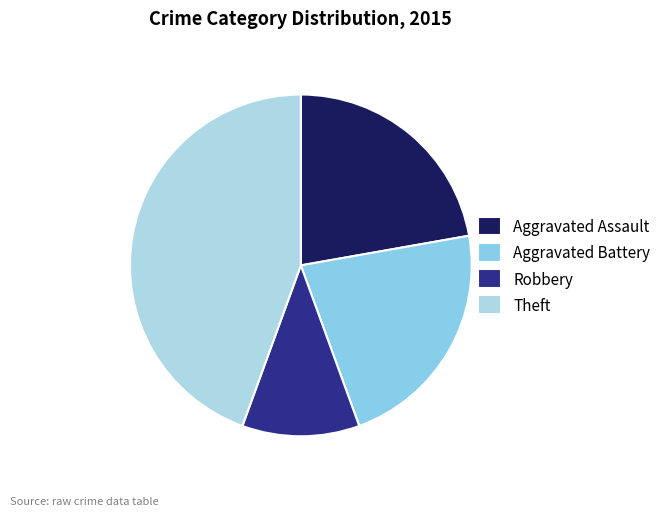

Is it true that Aggravated Battery is 9% of the pie?

False